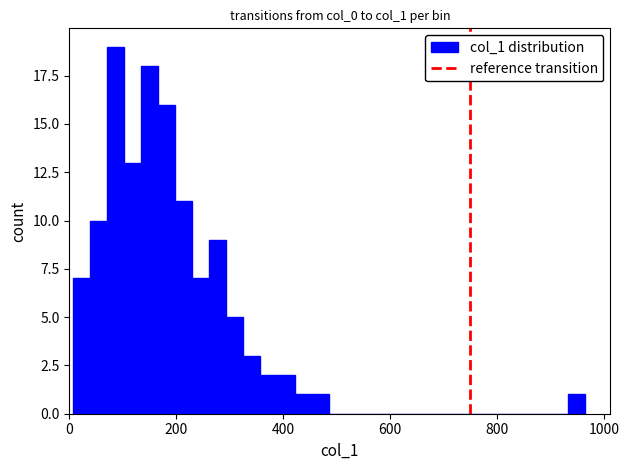

Read against the x-axis, roughly where is the centre of the tallest bar?

80